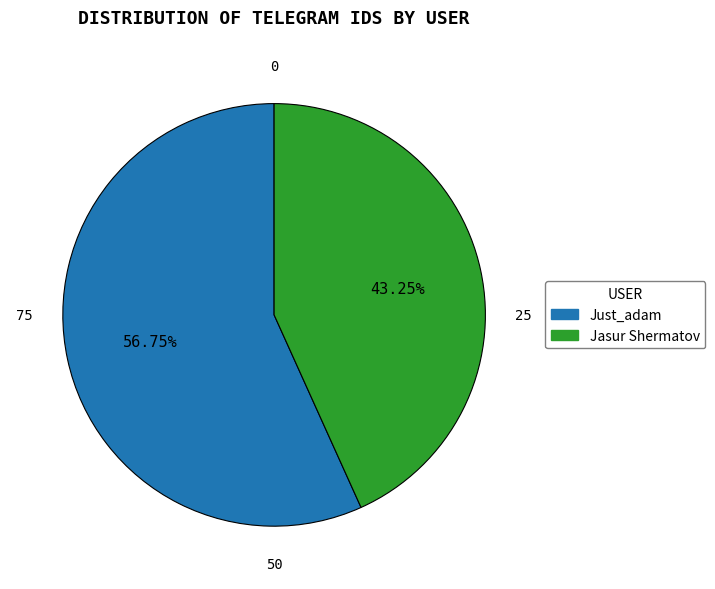

Is there a majority slice in this chart?

Yes